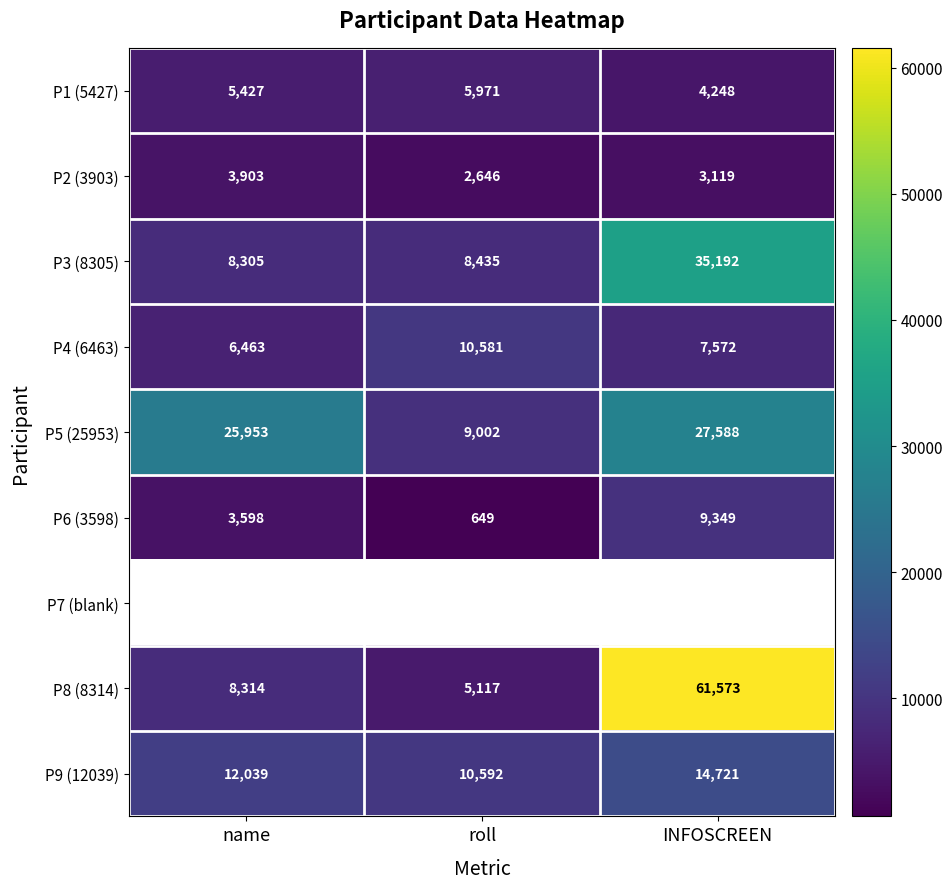

Which series has the largest total across all categories?

P8 (8314)